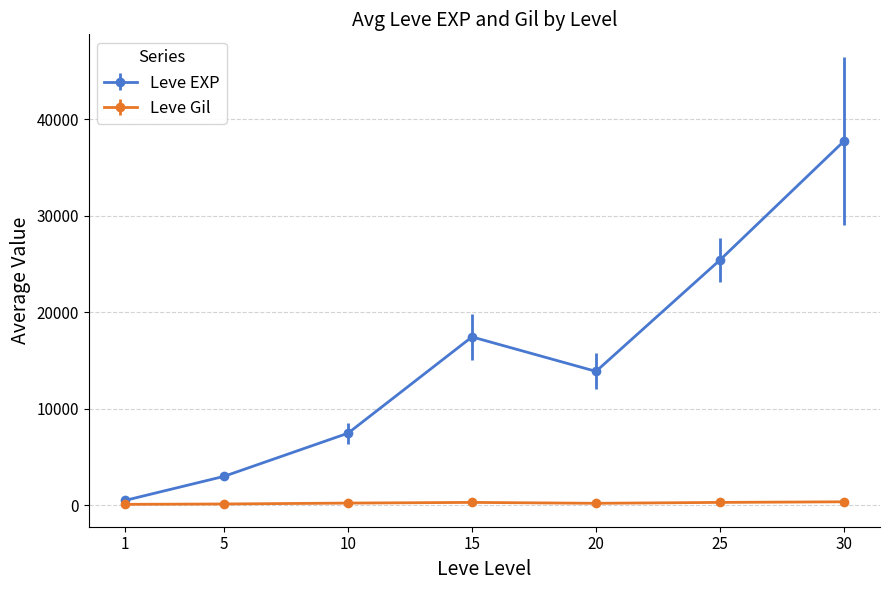

Which series has the widest spread of values?

Leve EXP